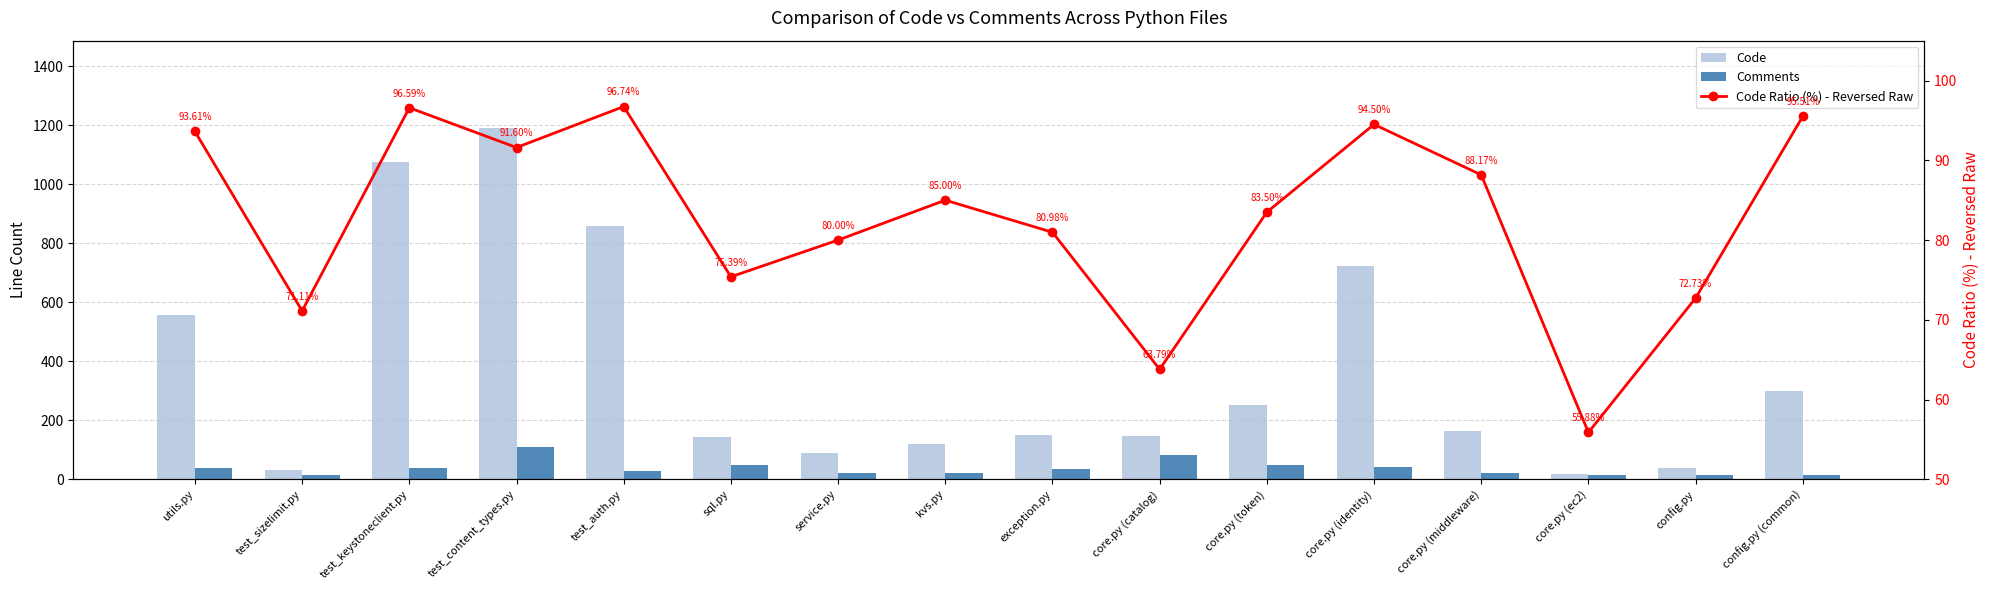

What is the difference between the maximum and second lowest values in the Code Ratio (%) - Reversed Raw series?

32.9